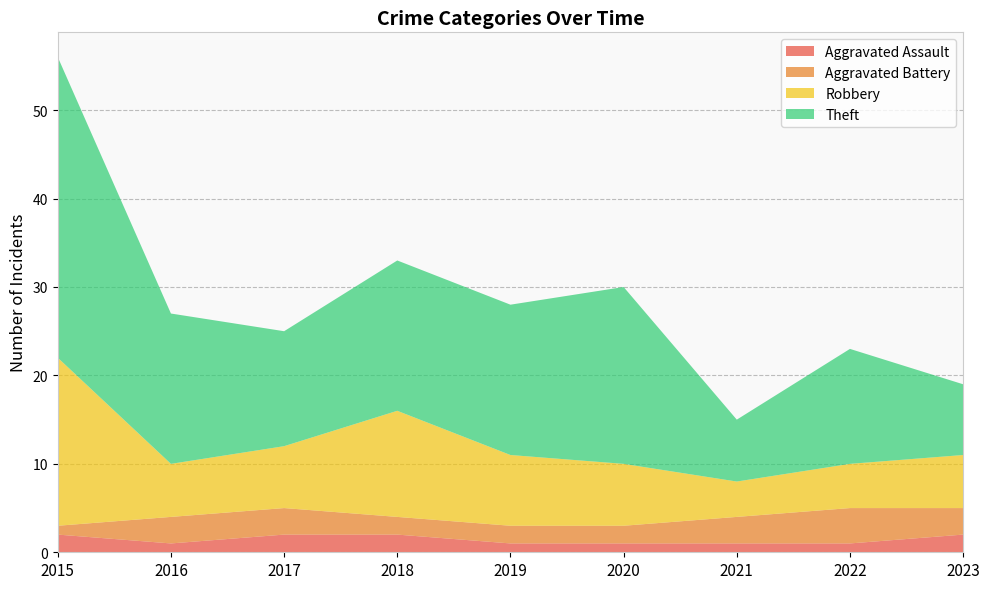

Reading left to right, list all the values displayed in this chart.

Aggravated Assault: 2015=2	2016=1	2017=2	2018=2	2019=1	2020=1	2021=1	2022=1	2023=2
Aggravated Battery: 2015=1	2016=3	2017=3	2018=2	2019=2	2020=2	2021=3	2022=4	2023=3
Robbery: 2015=19	2016=6	2017=7	2018=12	2019=8	2020=7	2021=4	2022=5	2023=6
Theft: 2015=34	2016=17	2017=13	2018=17	2019=17	2020=20	2021=7	2022=13	2023=8